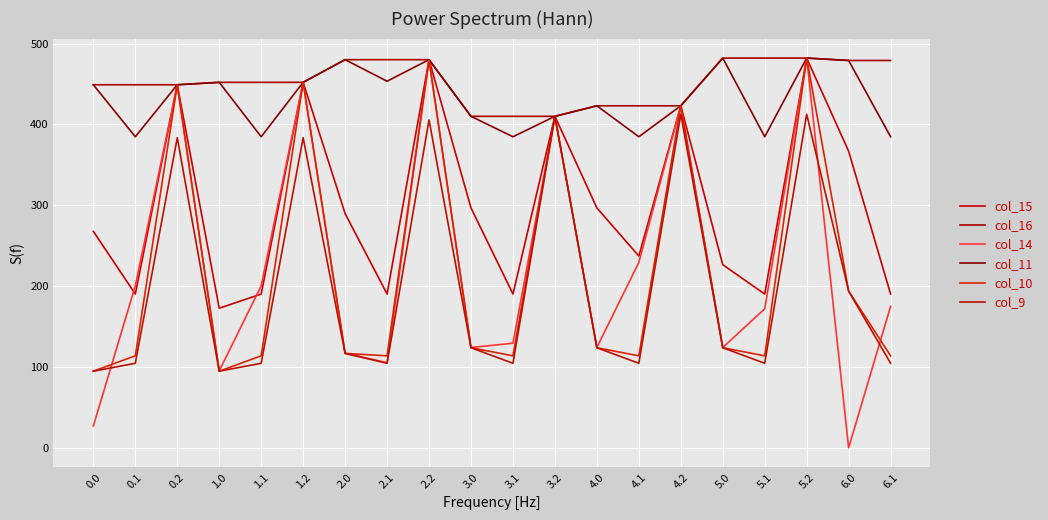

The value of col_9 at 5.1 is 104.8. True or false?

True